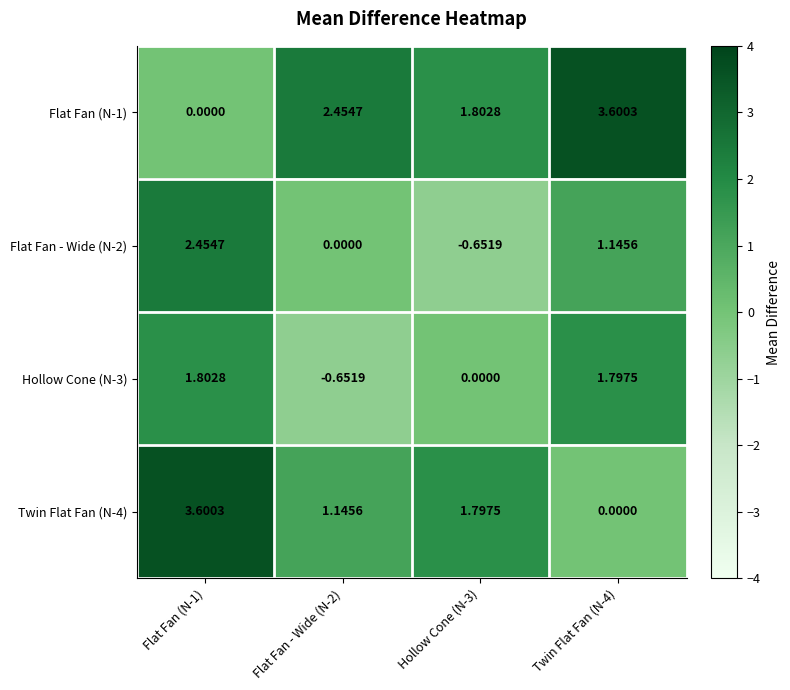

At Flat Fan (N-1), list the series in order from smallest to largest.

Flat Fan (N-1), Hollow Cone (N-3), Flat Fan - Wide (N-2), Twin Flat Fan (N-4)